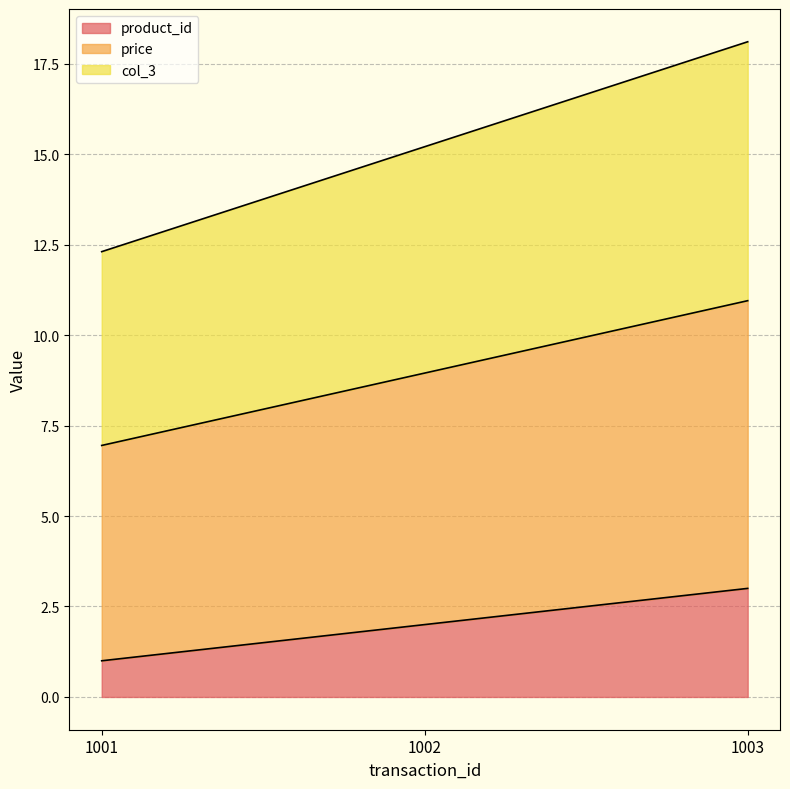

What is the sum of the product_id values at 1001 and 1002?

3.0